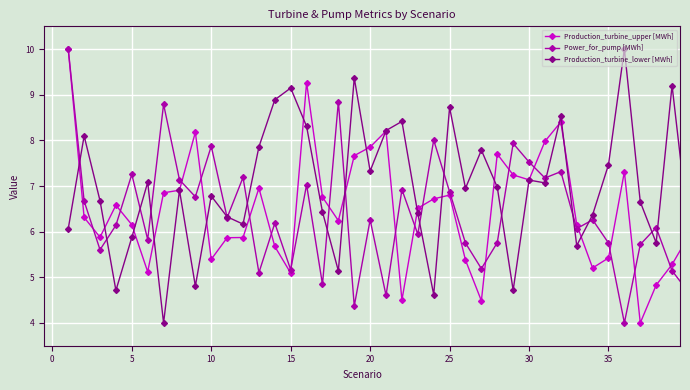

Which series has the largest total across all categories?

Production_turbine_lower [MWh]